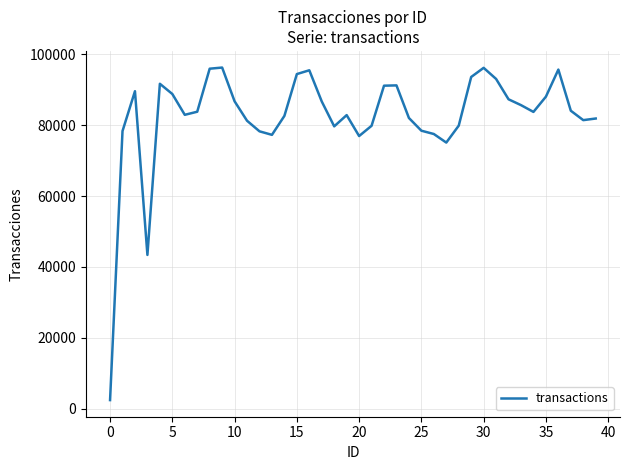

Is this an area chart (filled region under the line)?

No